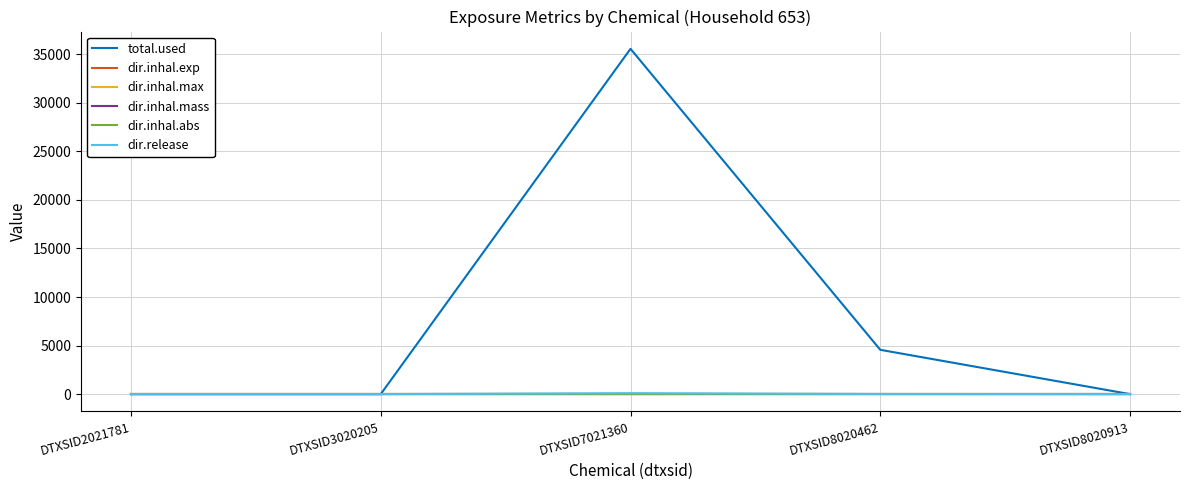

True or false: dir.inhal.abs has a value of 0.0 at DTXSID8020913.

True